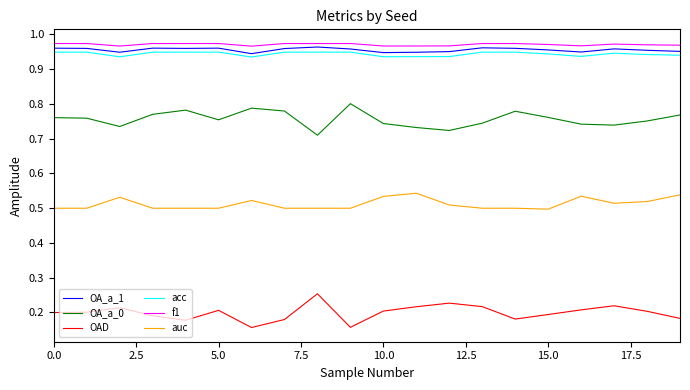

True or false: OAD and OA_a_0 cross at least once.

False